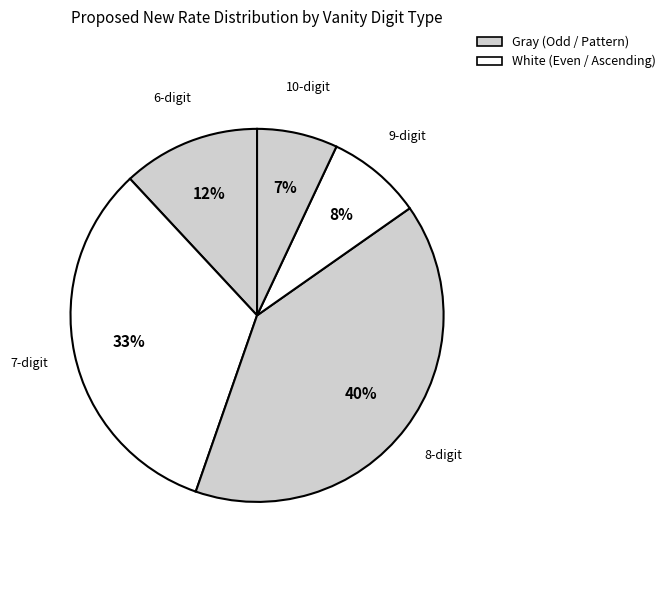

Is the sum of 10-digit and 9-digit greater than half?

No